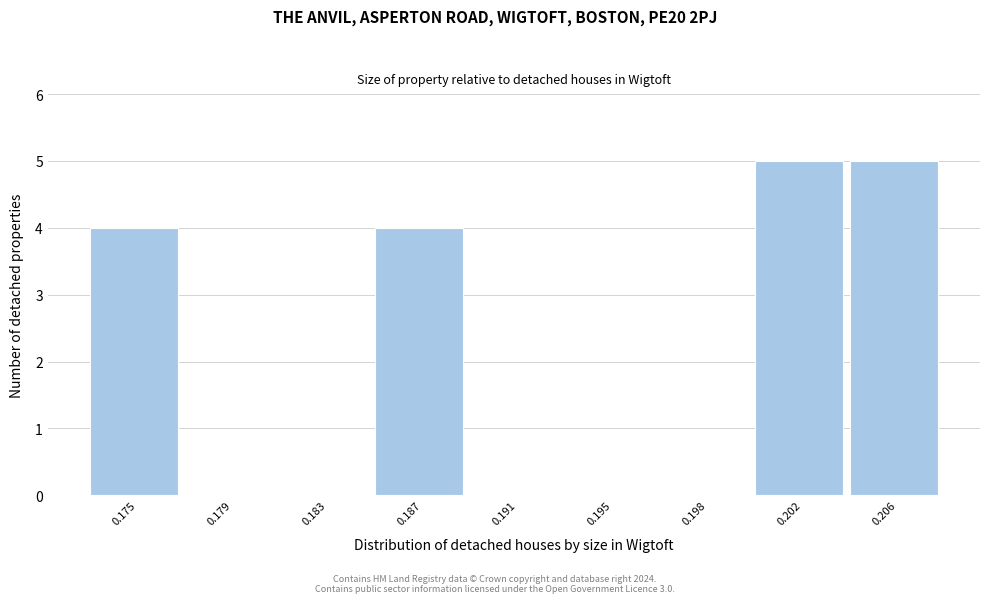

Reading left to right, extract all data points from this chart.

0.175=4	0.179=0	0.183=0	0.187=4	0.191=0	0.195=0	0.198=0	0.202=5	0.206=5